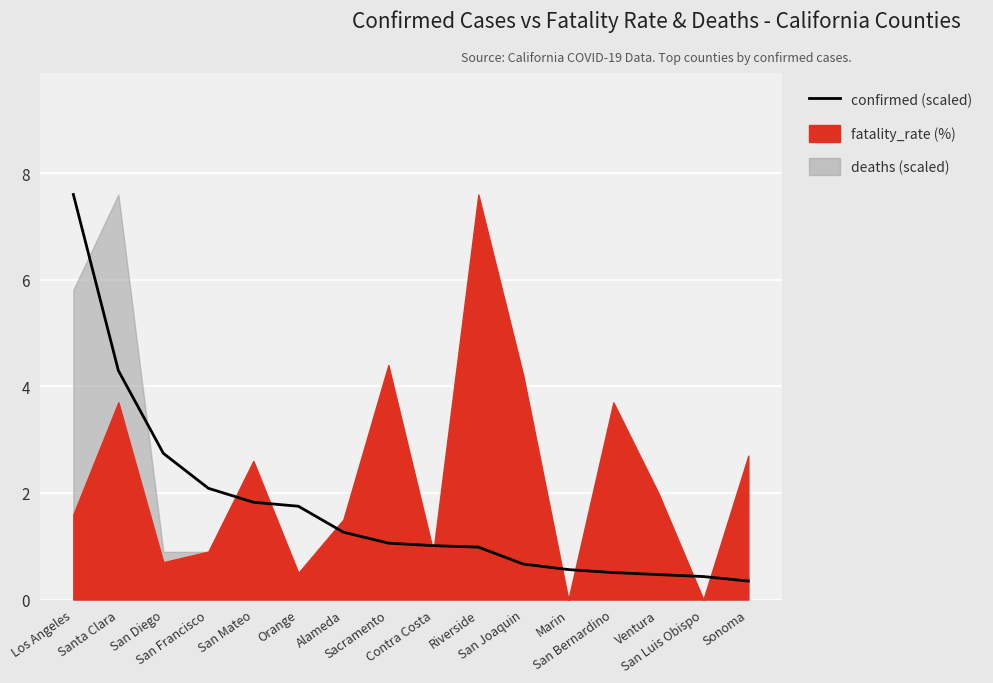

Reading left to right, list all the values displayed in this chart.

7.6	4.3	2.7	2.1	1.8	1.8	1.3	1.1	1.0	1.0	0.7	0.6	0.5	0.5	0.4	0.3